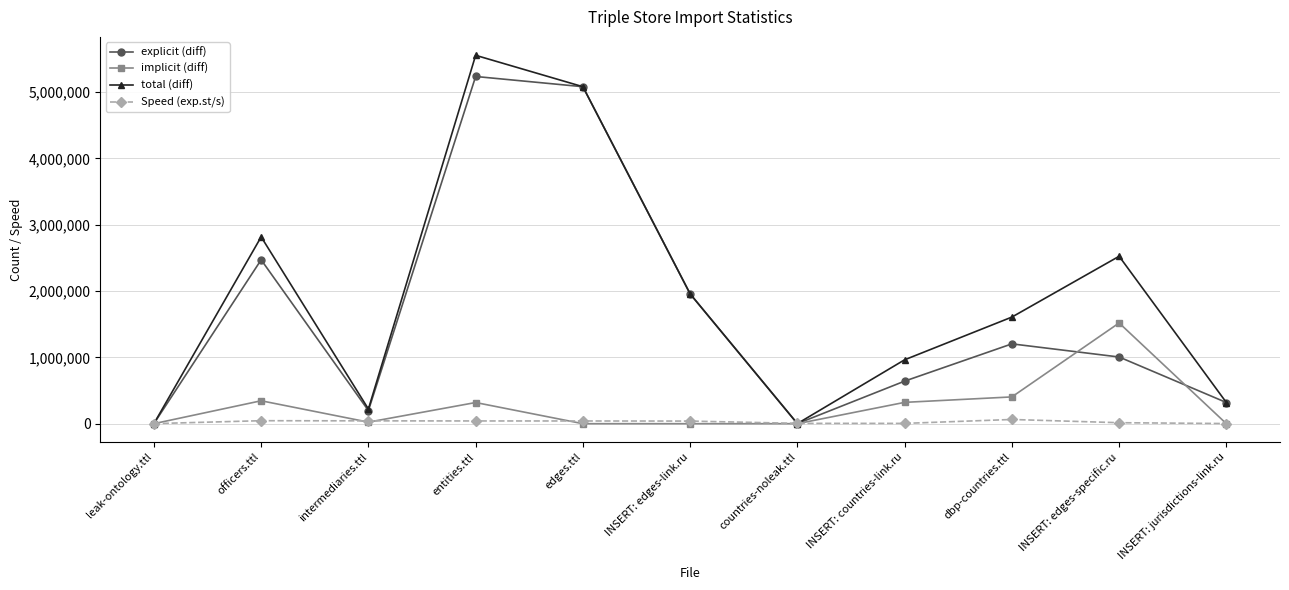

The value of explicit (diff) at intermediaries.ttl is 197801.0. True or false?

True